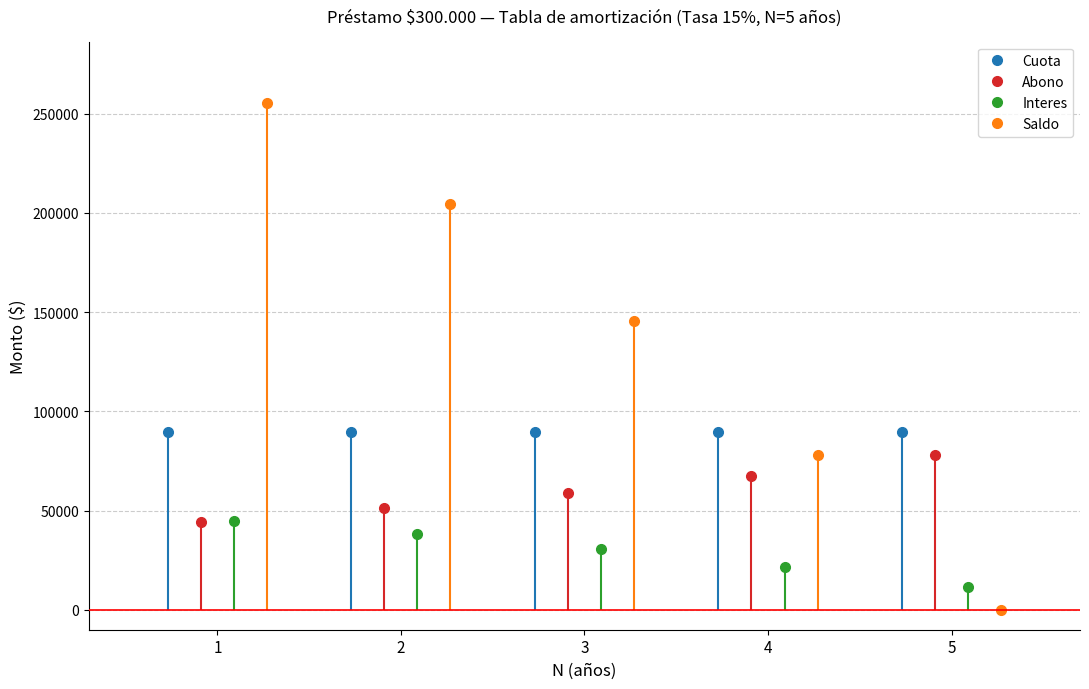

True or false: Saldo has more than 1 interior local peaks.

False